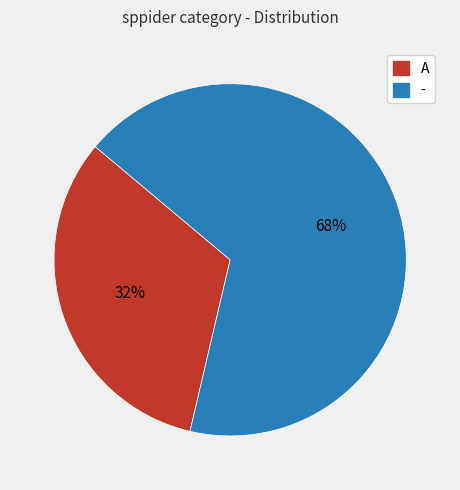

Is A the majority of the pie?

No